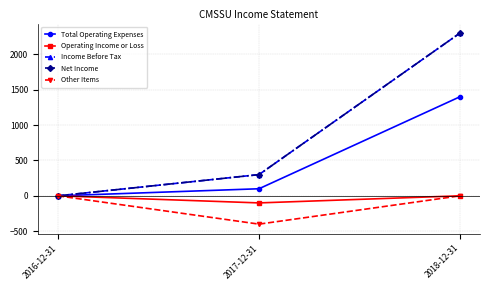

Reading left to right, extract all data points from this chart.

Total Operating Expenses: 0	100	1400
Operating Income or Loss: 0	-100	0
Income Before Tax: 0	300	2300
Net Income: 0	300	2300
Other Items: 0	-400	0